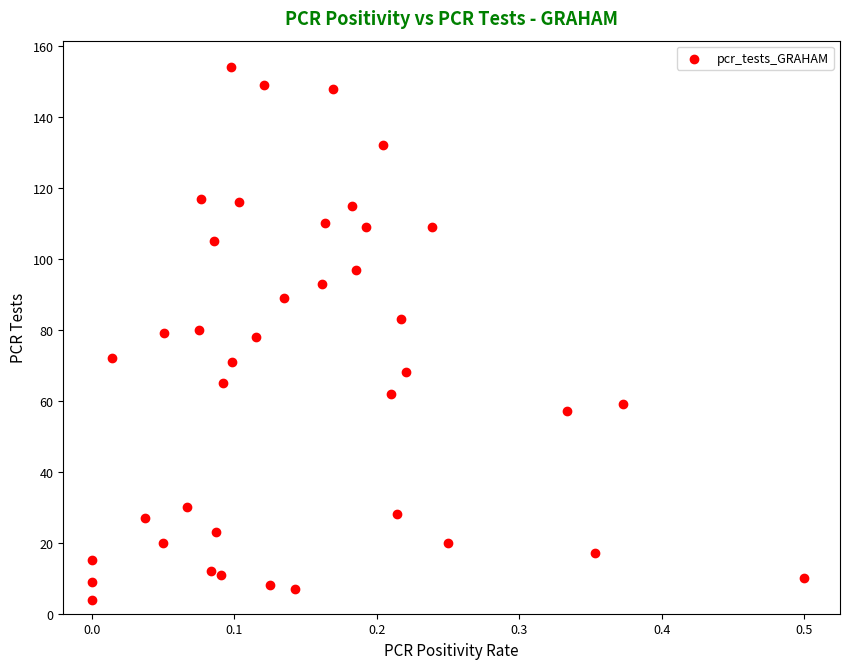

What is the range of Y values (max minus min)?

150